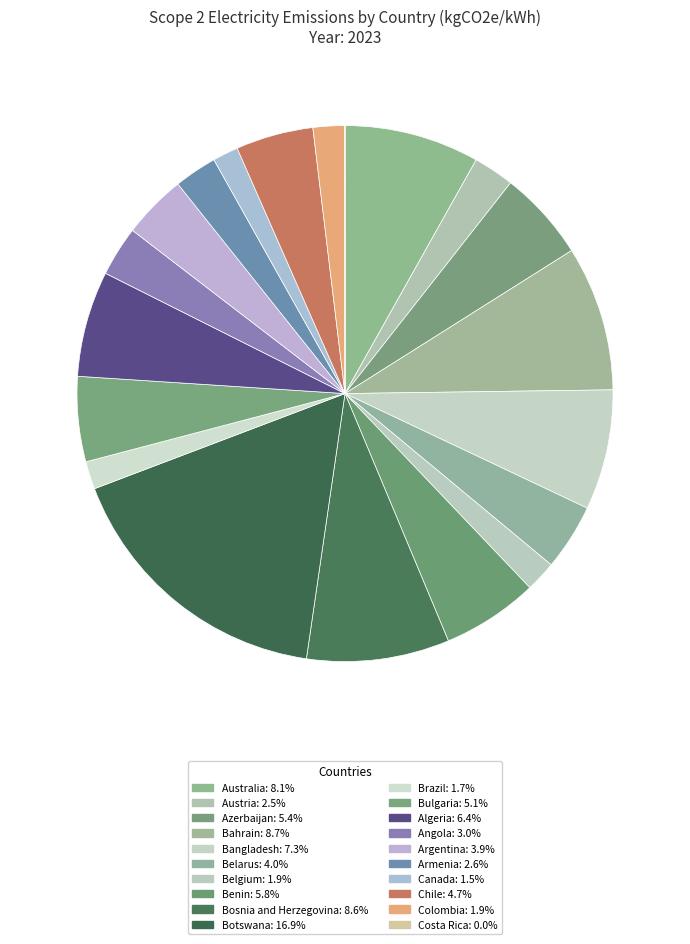

How many segments does this pie chart have?

20